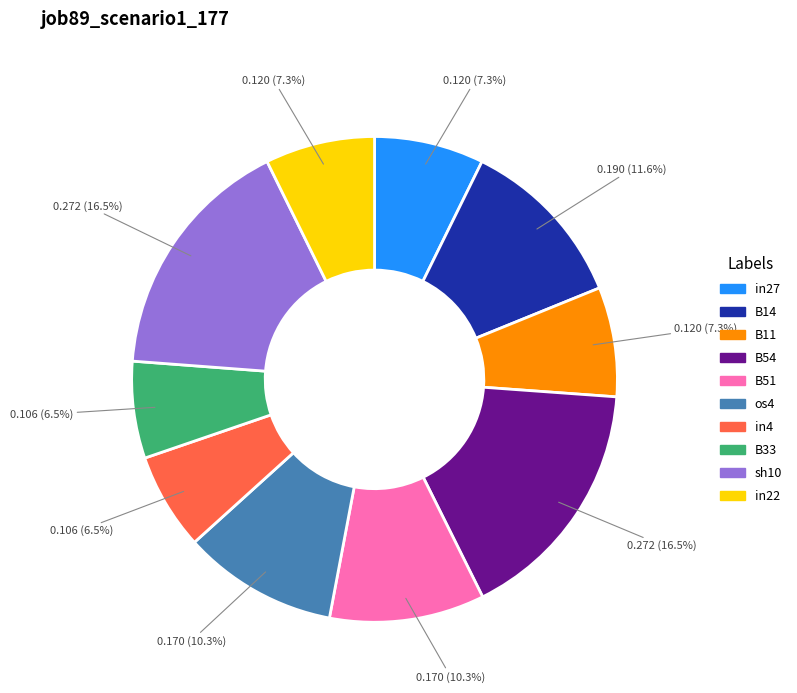

Which has a higher value, os4 or B54?

B54